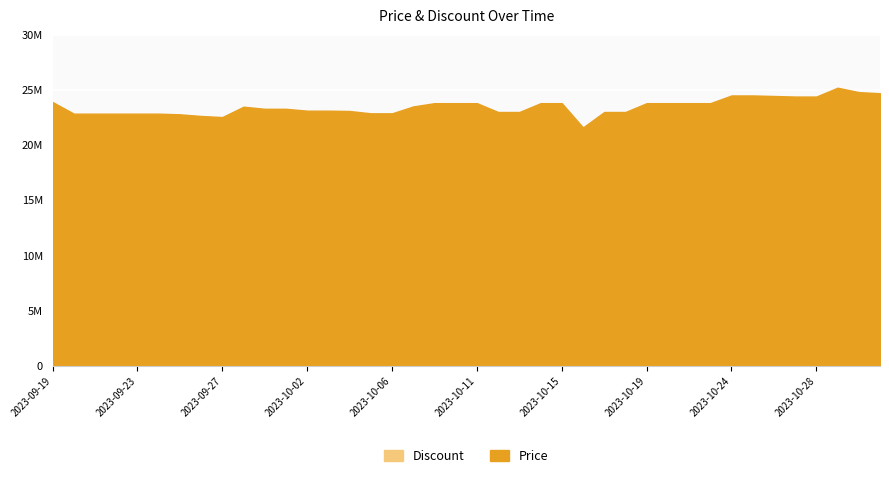

Where does the Price series first go above 23480000?

2023-09-19